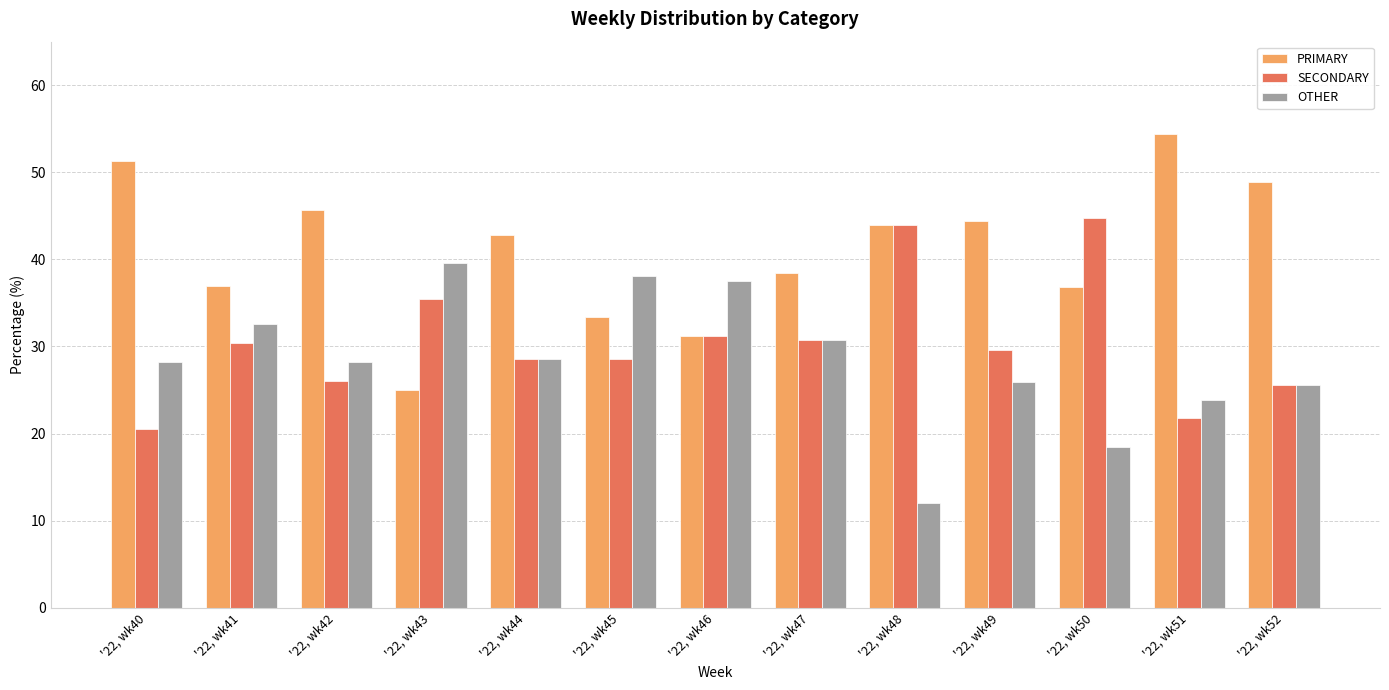

What is the sum of all OTHER values?

369.4